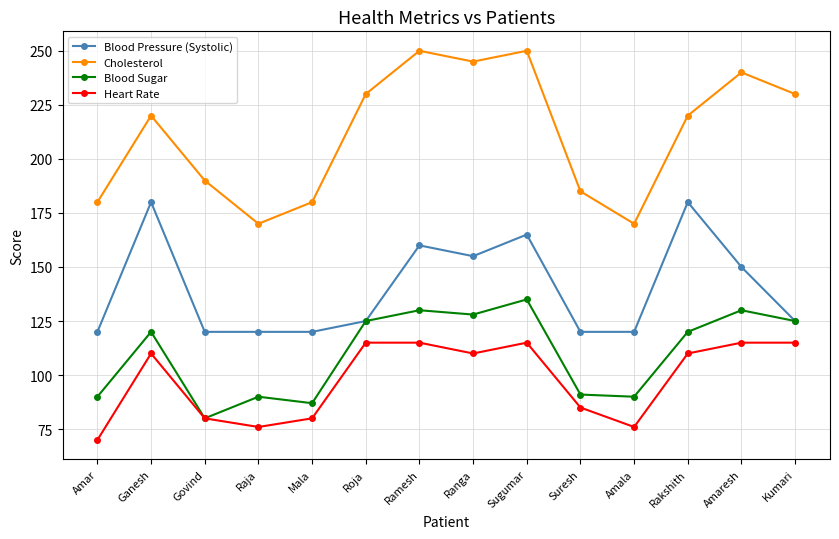

What is the approximate value of Blood Sugar at Sugumar?

135